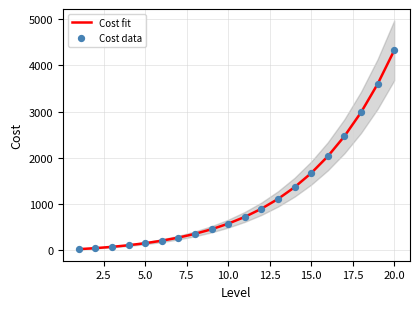

What are all the series names shown in the legend?

Cost fit, Cost data